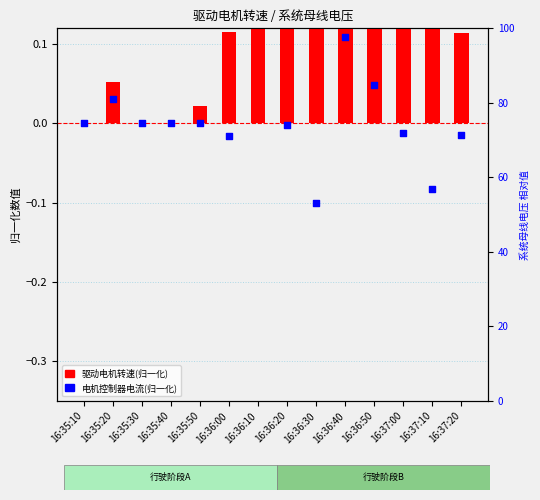

What is the total value across all series at 16:36:00?

0.1